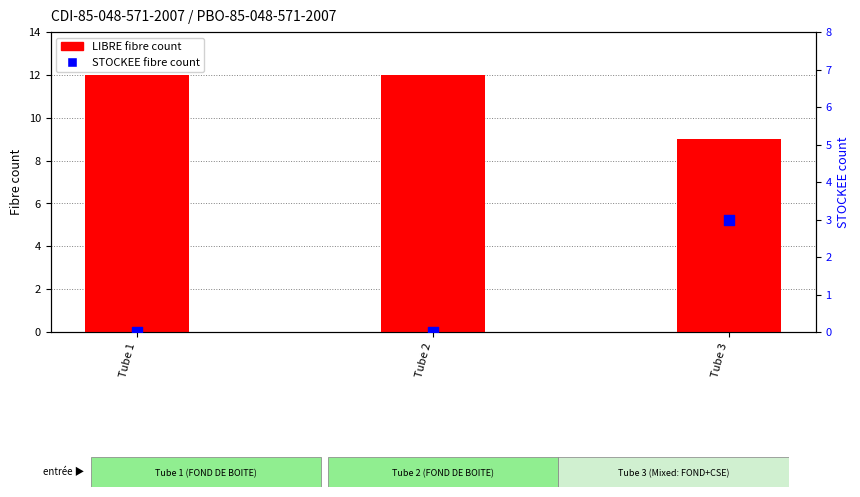

Which series reaches the minimum Y coordinate?

STOCKEE fibre count